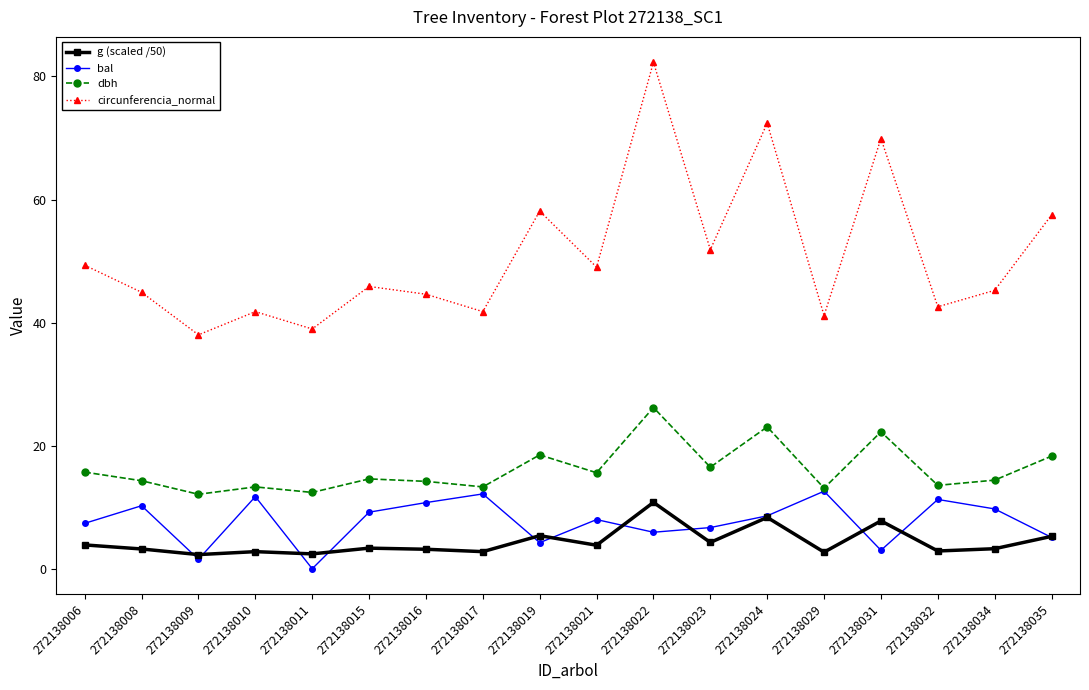

What are all the series names shown in the legend?

g (scaled /50), bal, dbh, circunferencia_normal